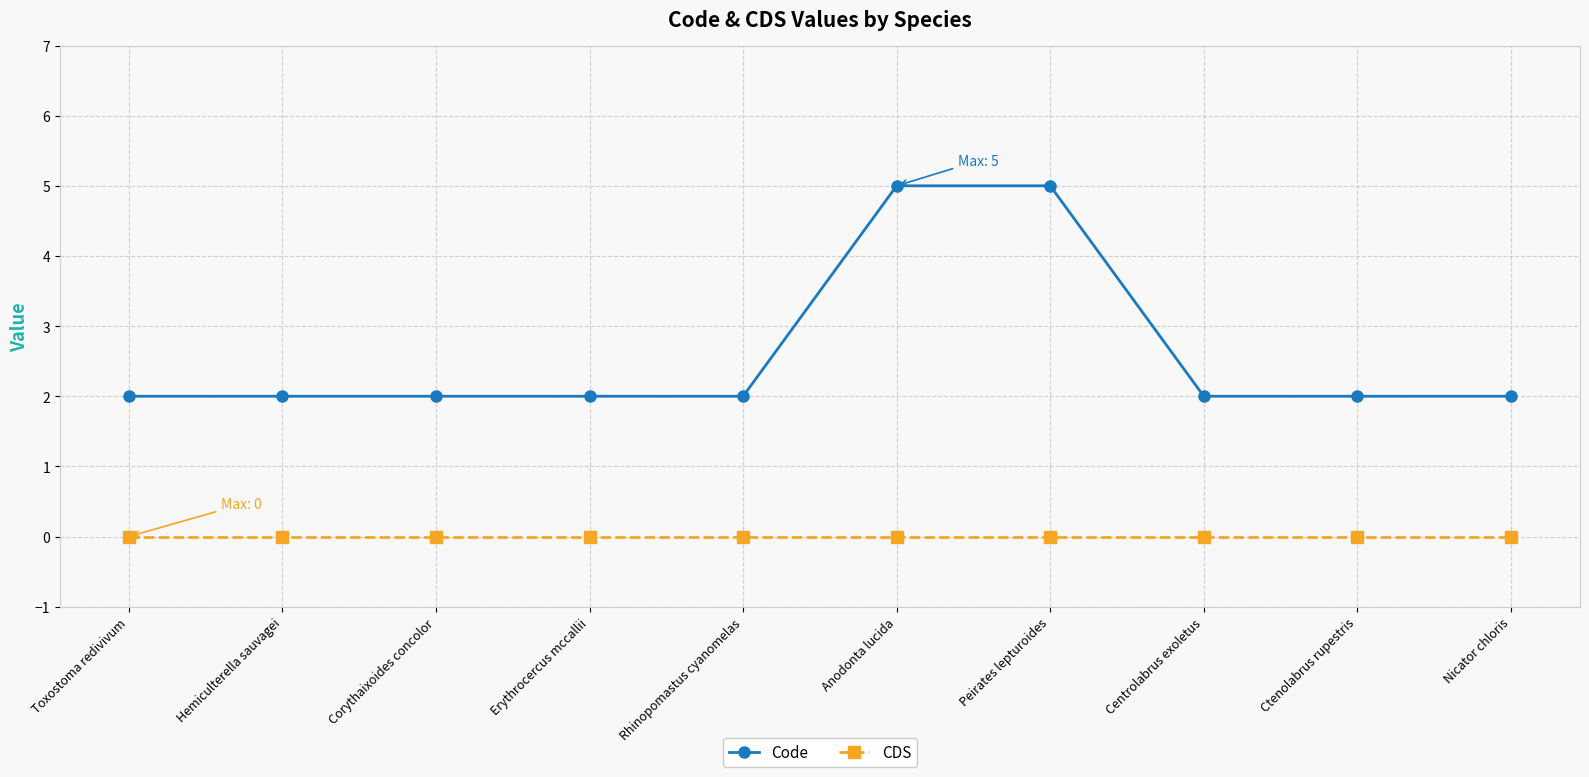

What is the label of the 8th point from the right?

Corythaixoides concolor